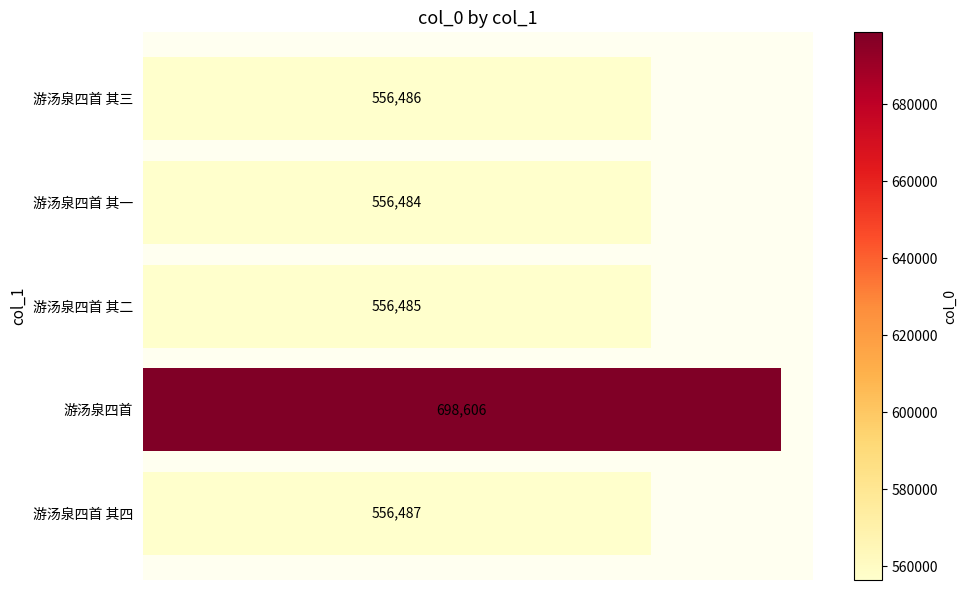

Reading bottom to top, transcribe all the data shown in this chart.

556487	698606	556485	556484	556486